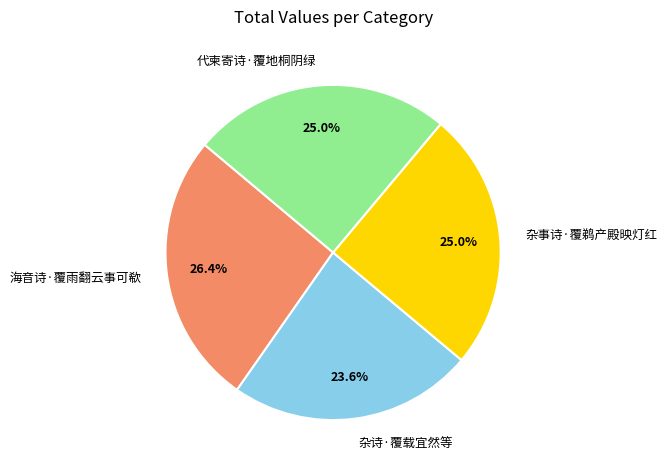

Which slice is the largest?

海音诗·覆雨翻云事可欷